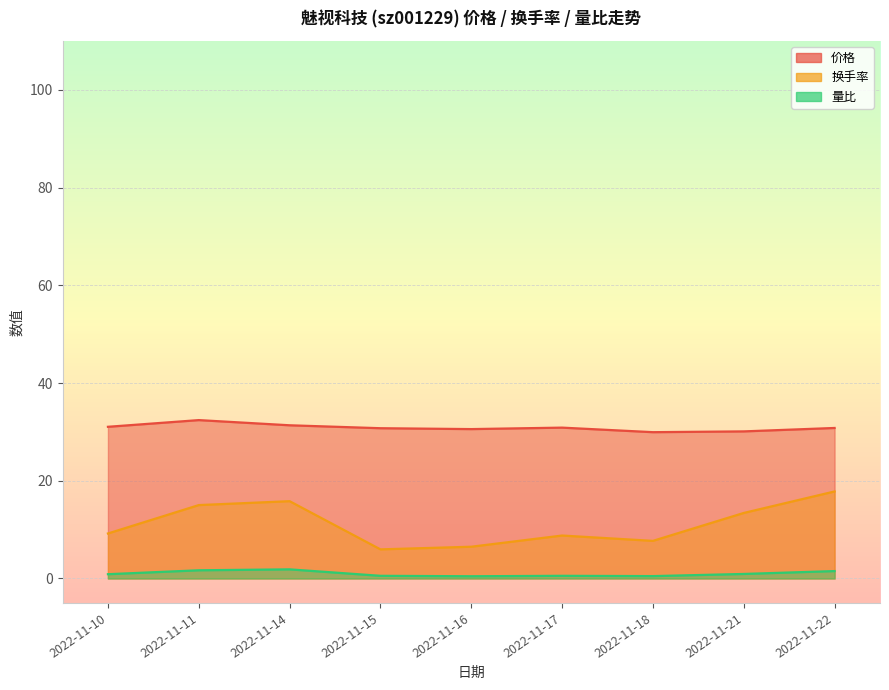

Which series has the widest spread of values?

换手率